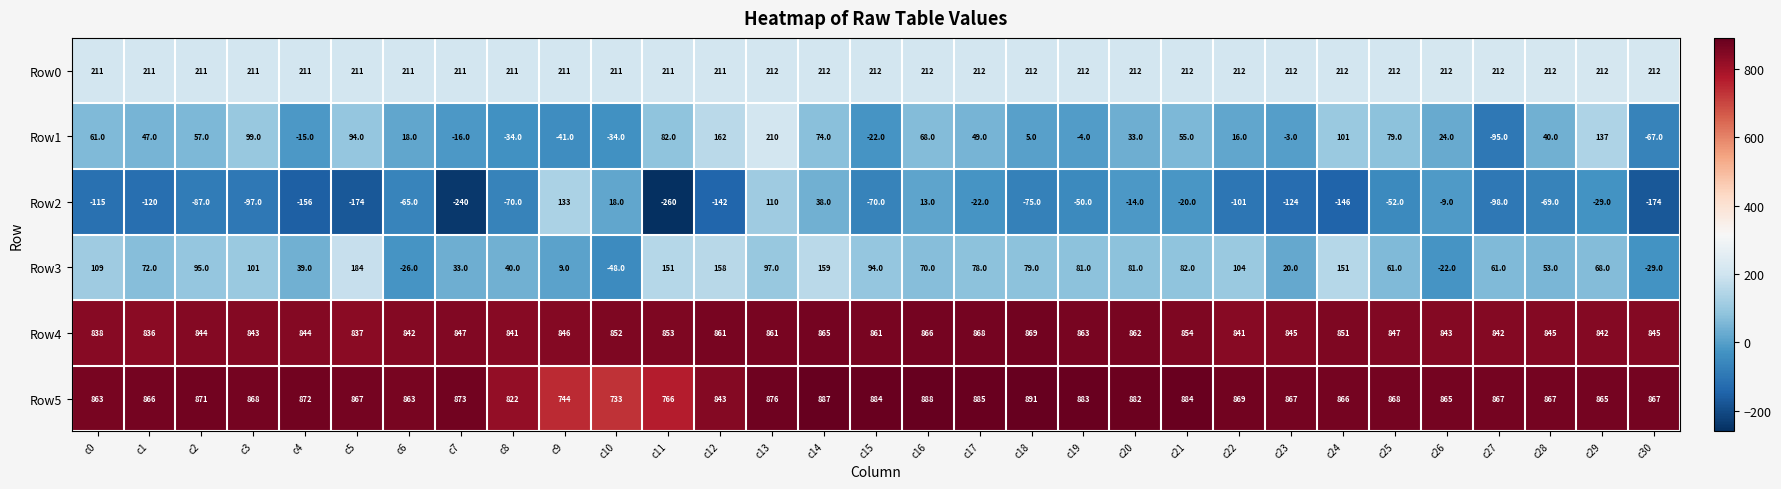

At which category is the sum across all series the highest?

c13